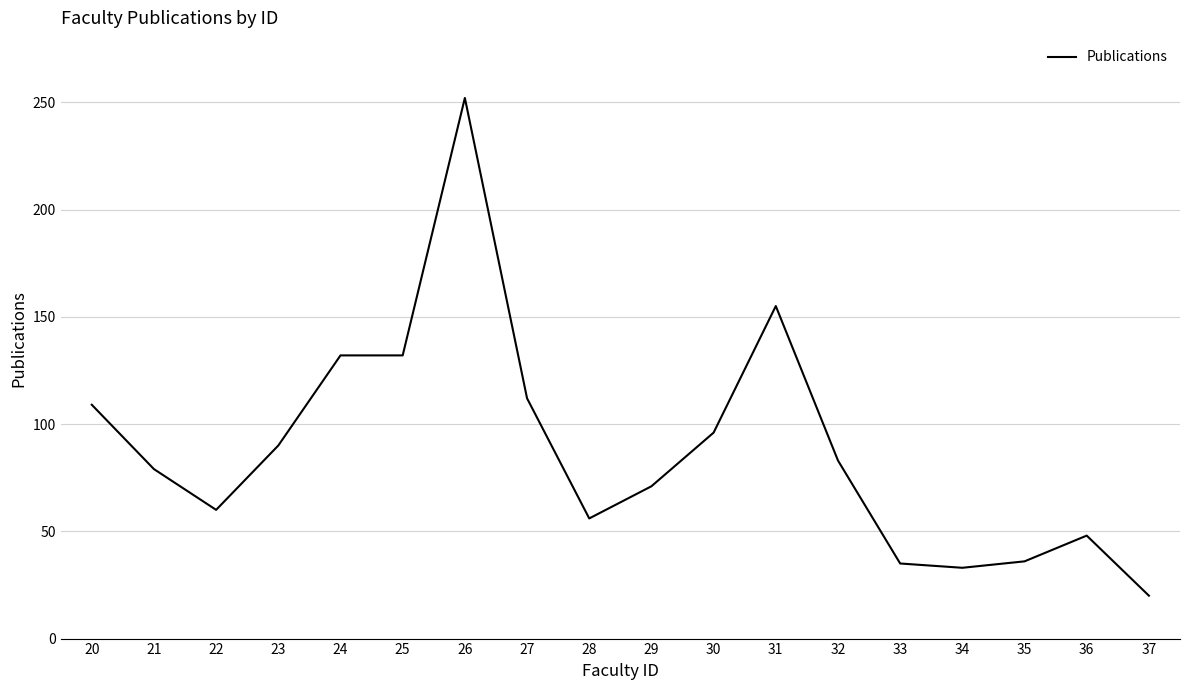

Between 32 and 34, which is larger?

32